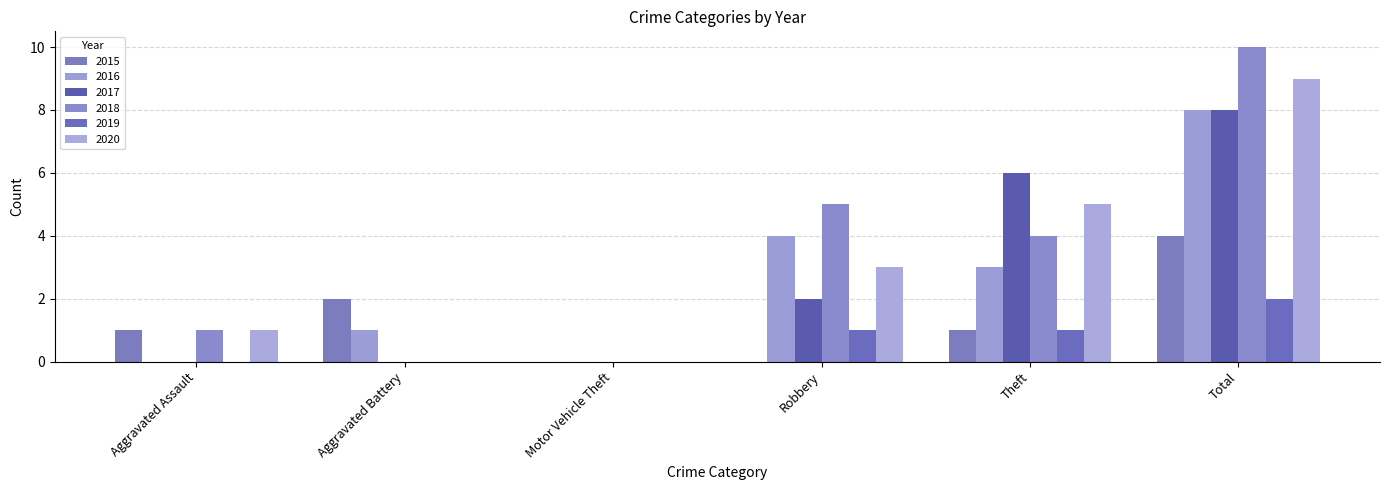

Between Robbery and Motor Vehicle Theft, which is larger?

Robbery